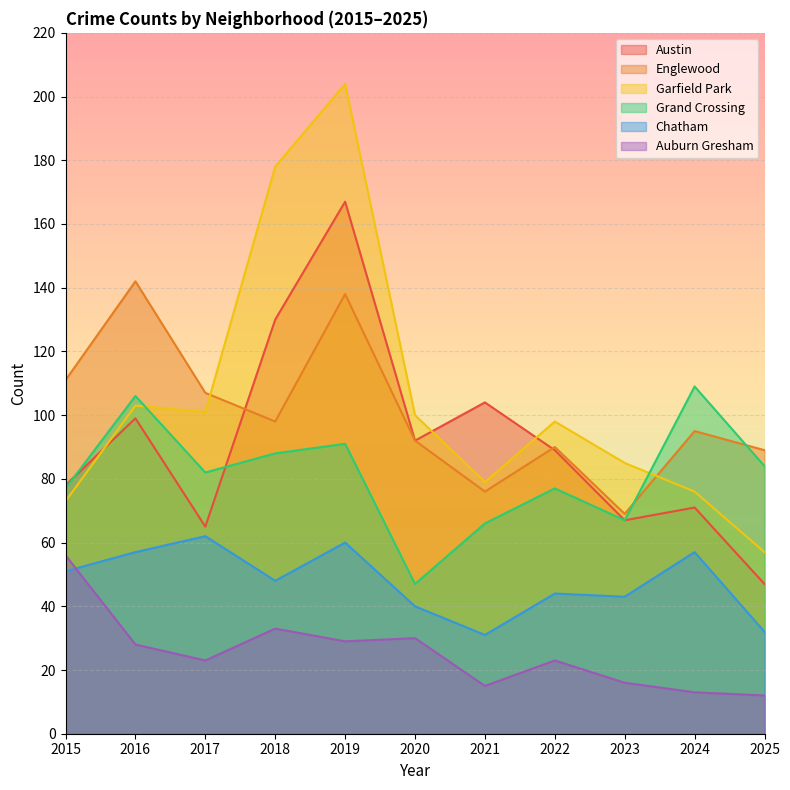

List the labels in order of Grand Crossing value, largest first.

2024, 2016, 2019, 2018, 2025, 2017, 2015, 2022, 2023, 2021, 2020